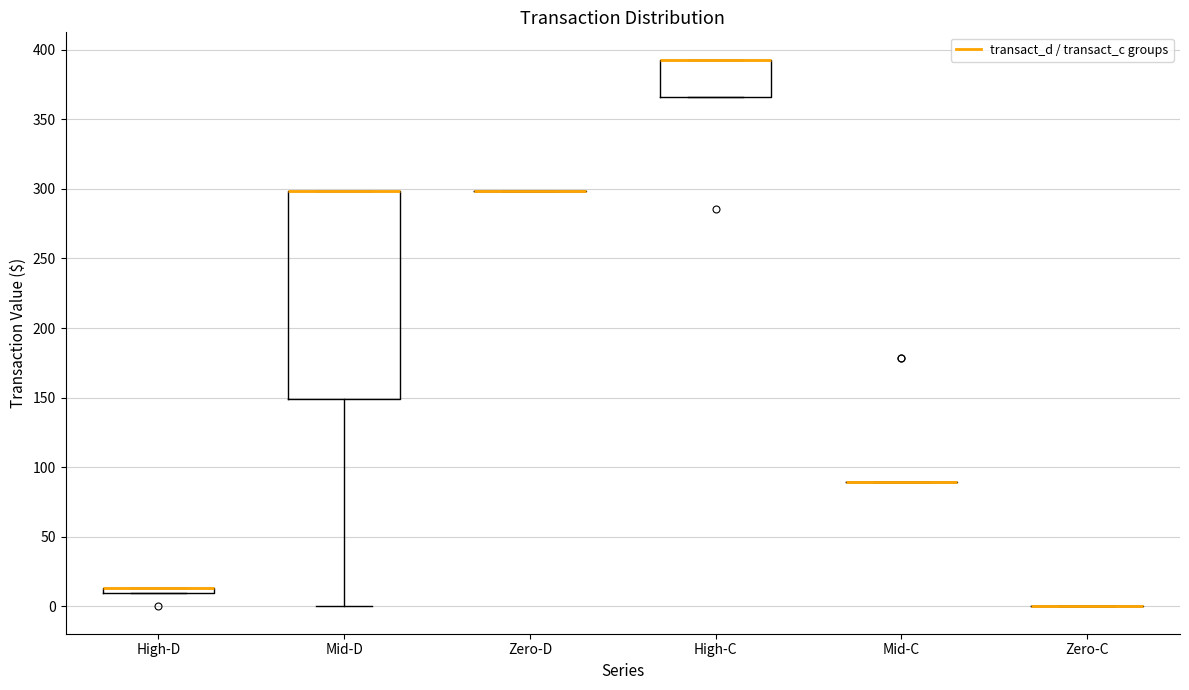

Comparing the boxes themselves (not the whiskers), which one is the tallest?

Mid-D